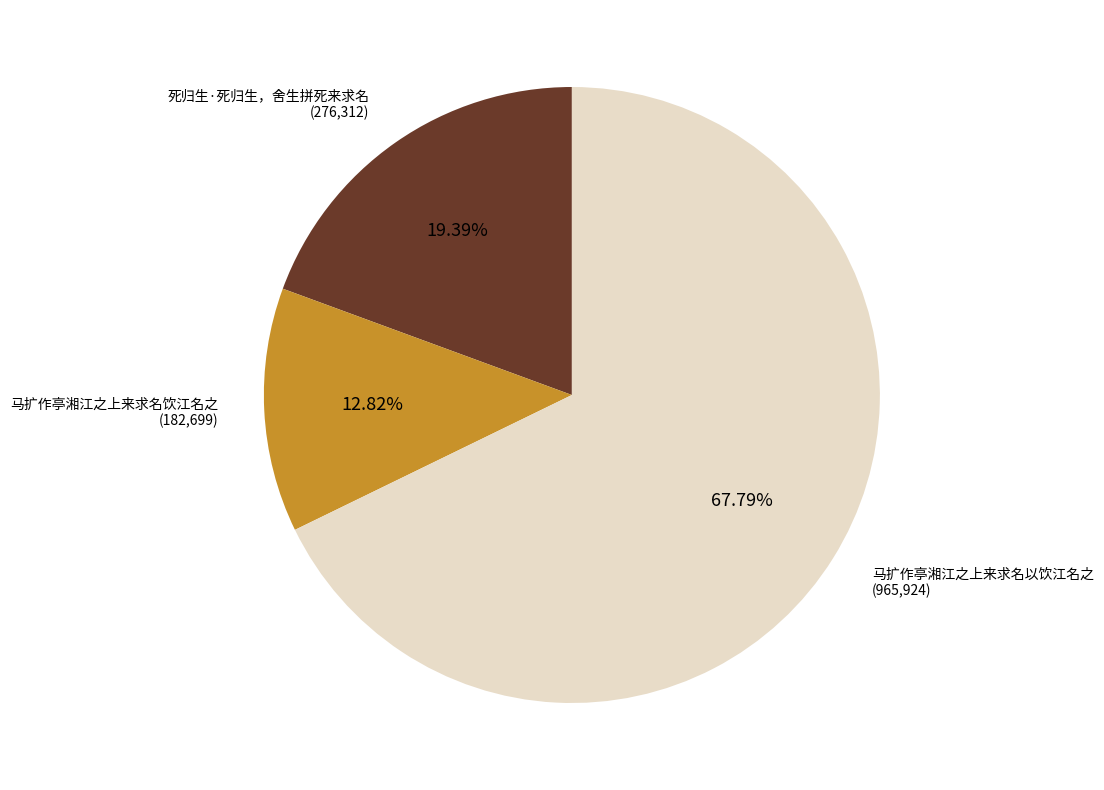

What is the majority slice?

马扩作亭湘江之上来求名以饮江名之